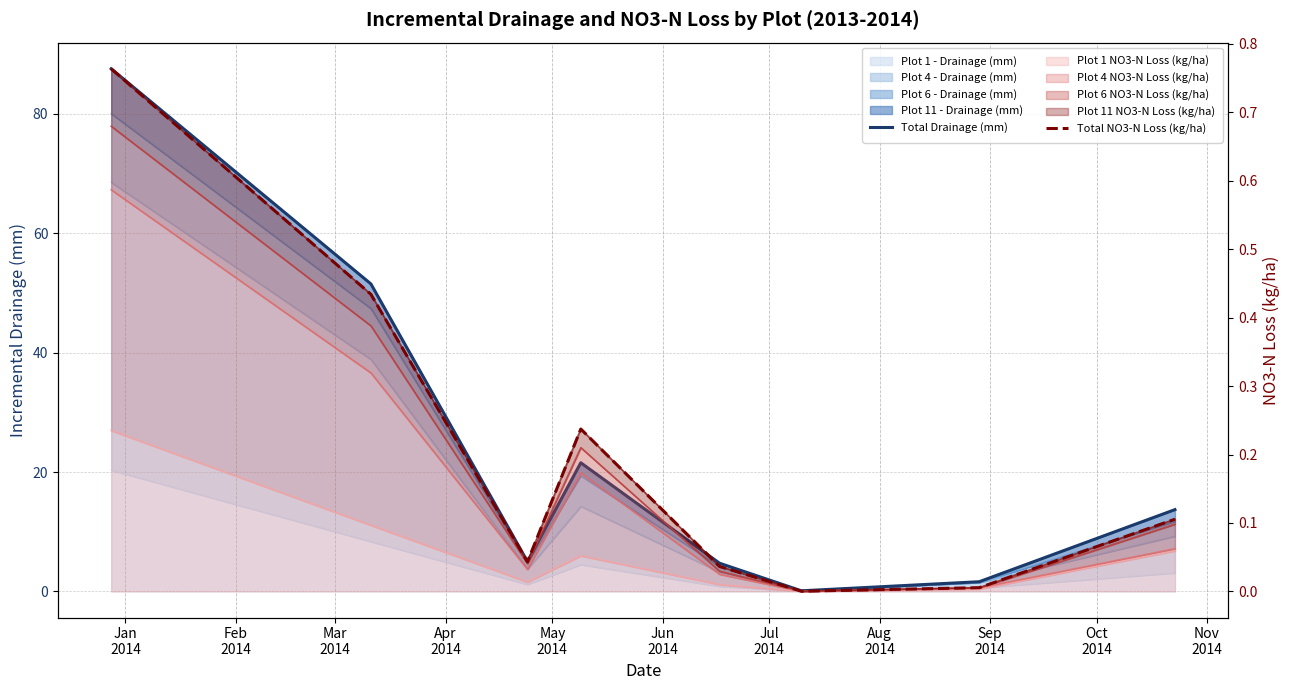

Is the value of Total Drainage (mm) at Jun
2014 greater than the value of Total NO3-N Loss (kg/ha) at Aug
2014?

No